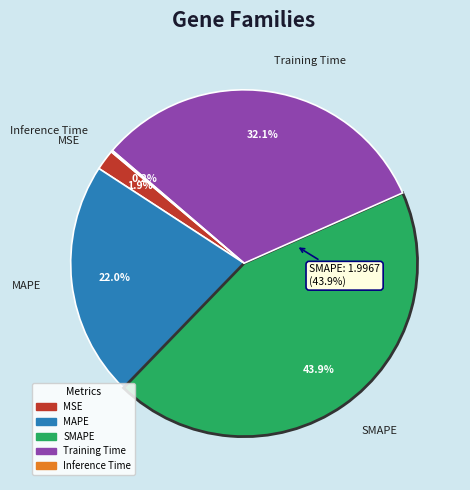

Is Inference Time the majority of the pie?

No